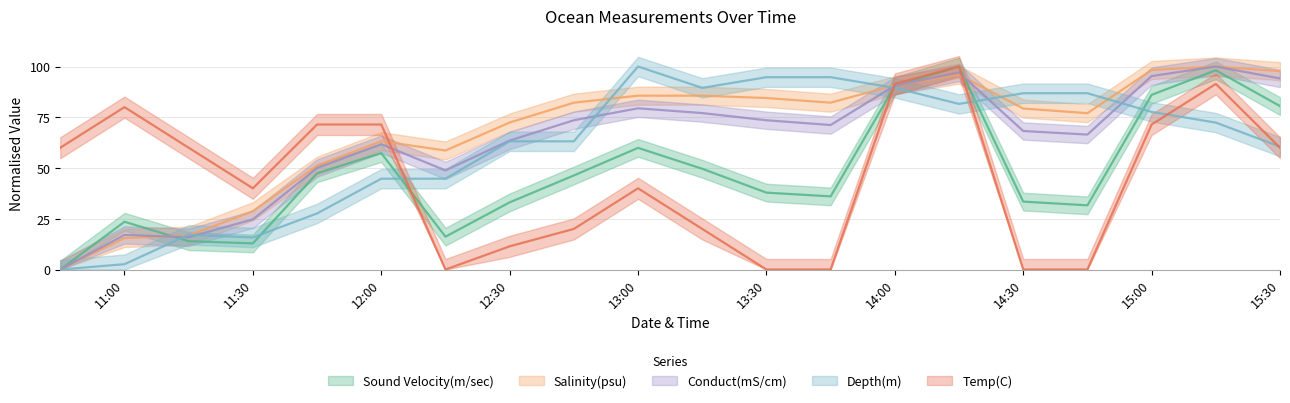

How many values in the Sound Velocity(m/sec) series exceed 46?

10